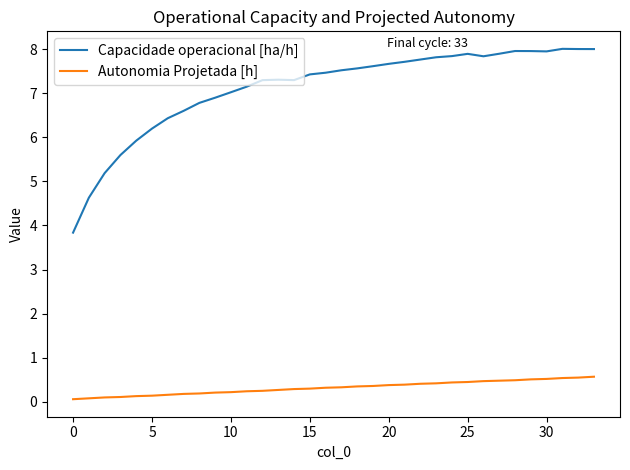

List the series in order of their peak value, highest first.

Capacidade operacional [ha/h], Autonomia Projetada [h]